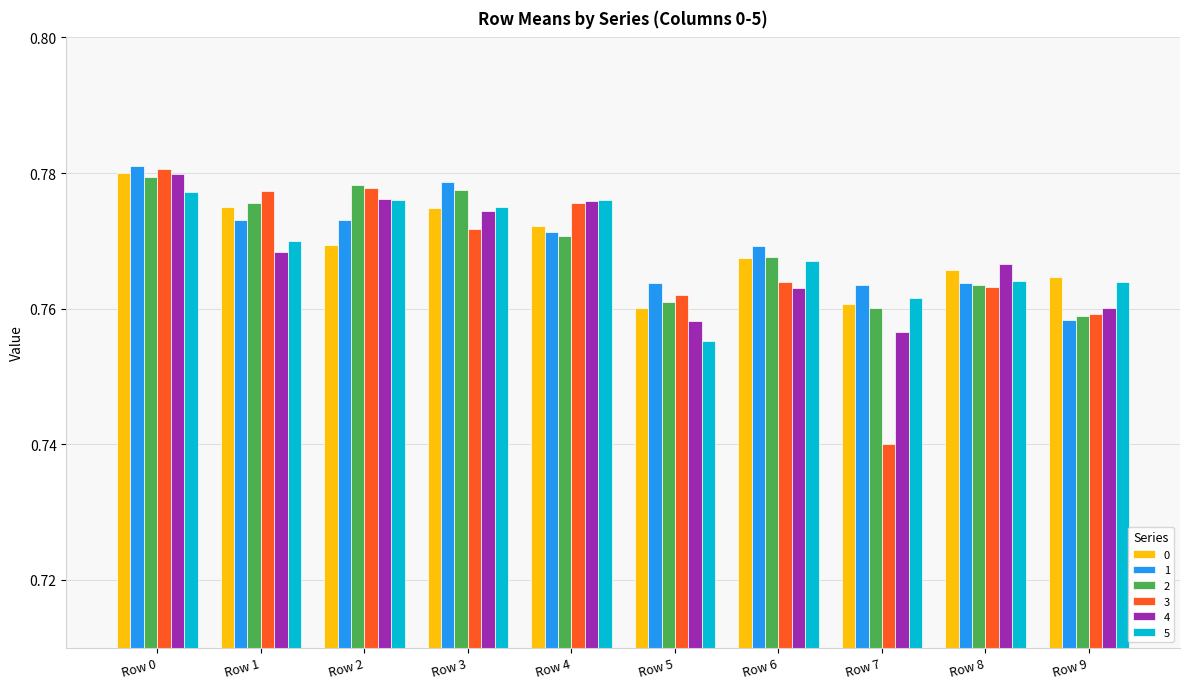

At which category is the sum across all series the highest?

Row 0